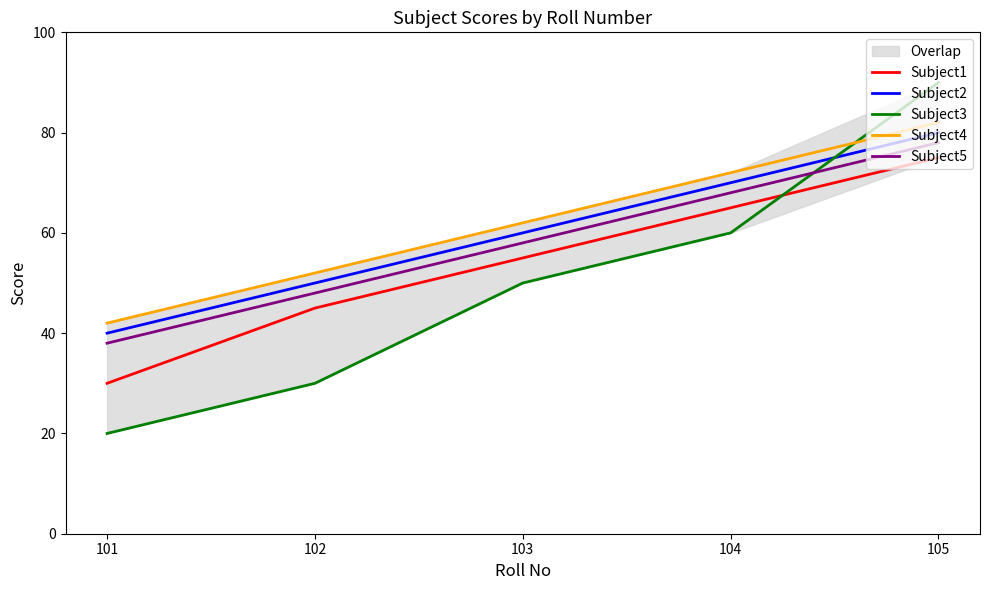

How many distinct data groups are displayed?

5